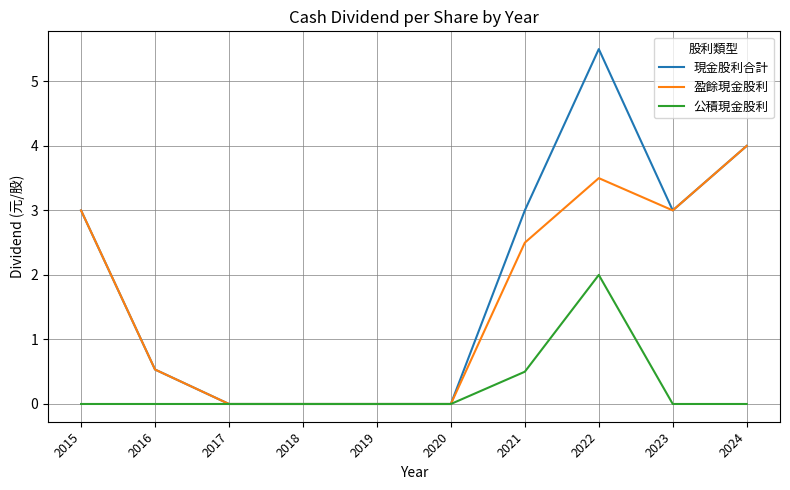

What is the sum of all 現金股利合計 values?

19.0